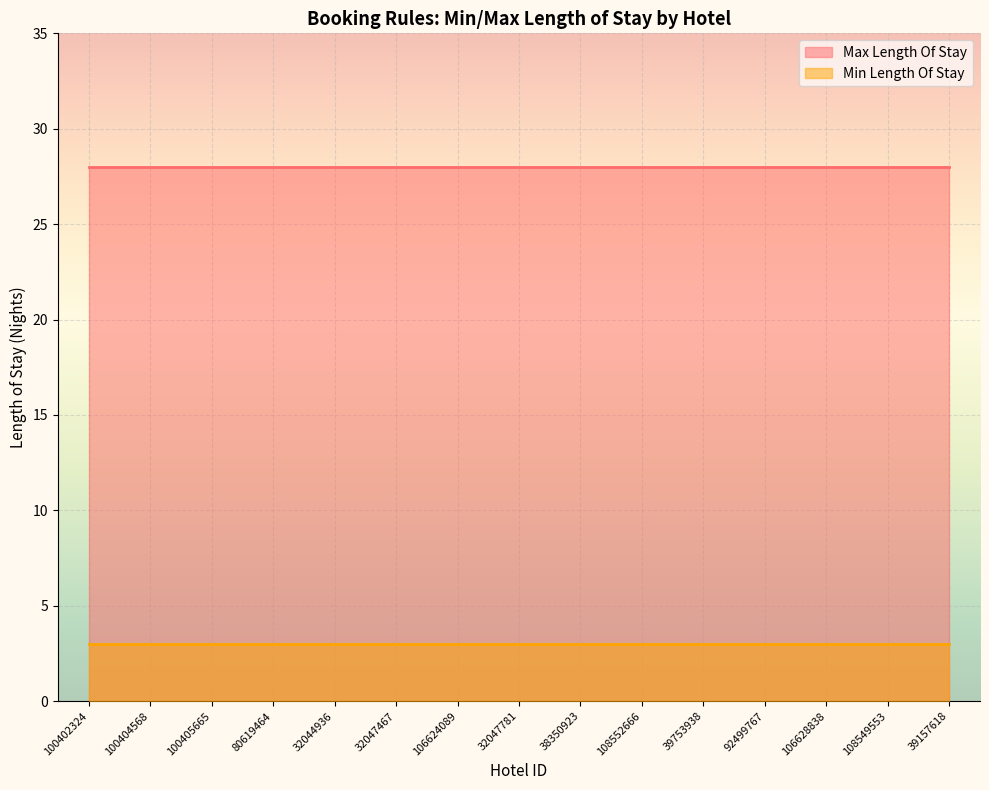

What is the minimum value for Min Length Of Stay?

3